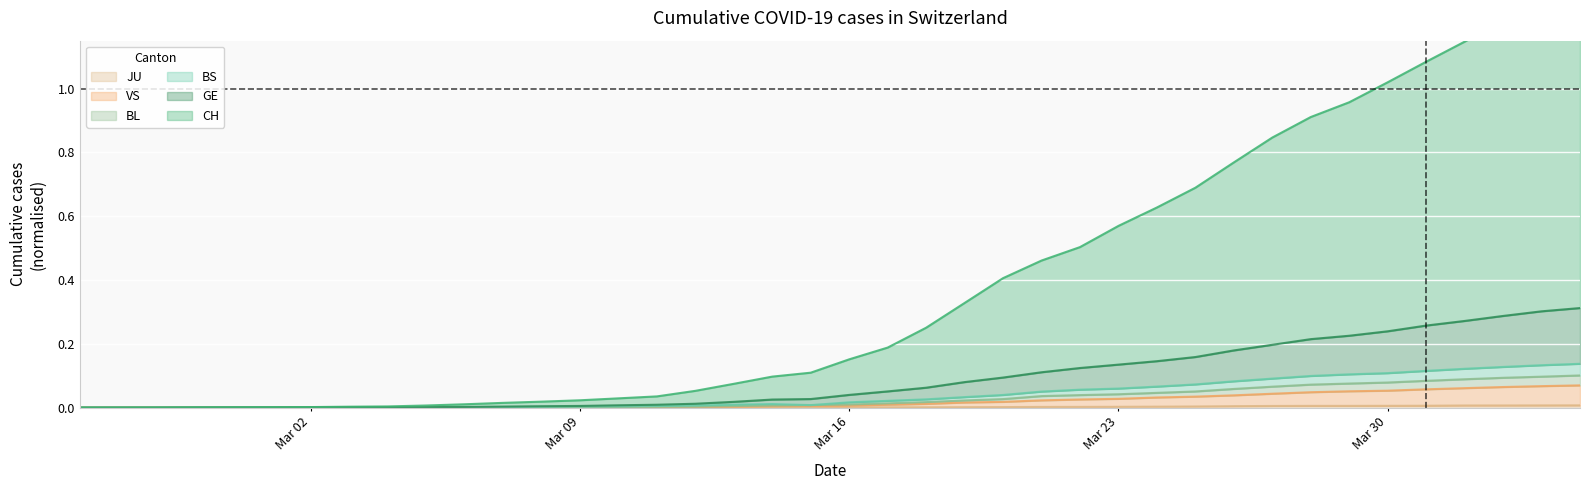

How many values in the JU series exceed 0?

33